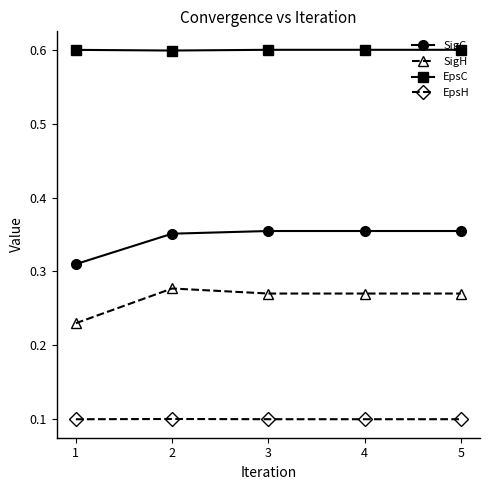

What is the value of the EpsH point at the 3rd from the left?

0.1